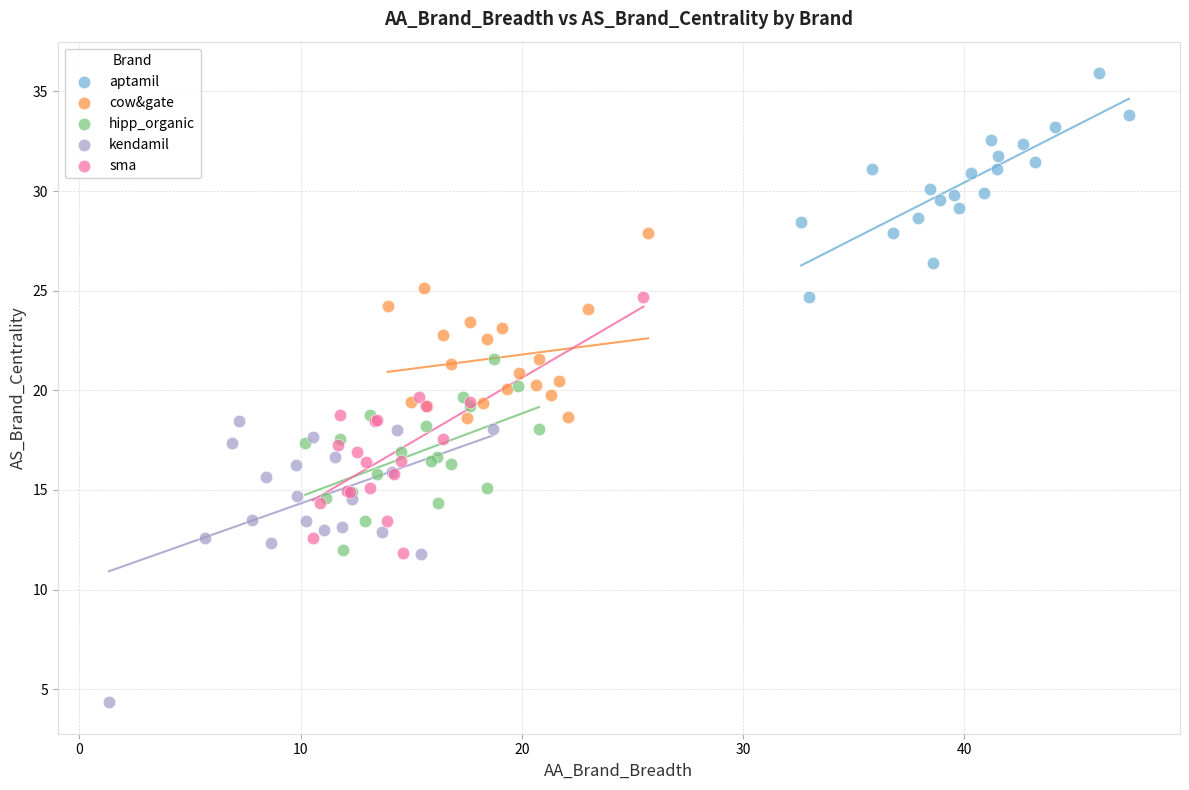

Which series reaches the maximum Y coordinate?

aptamil